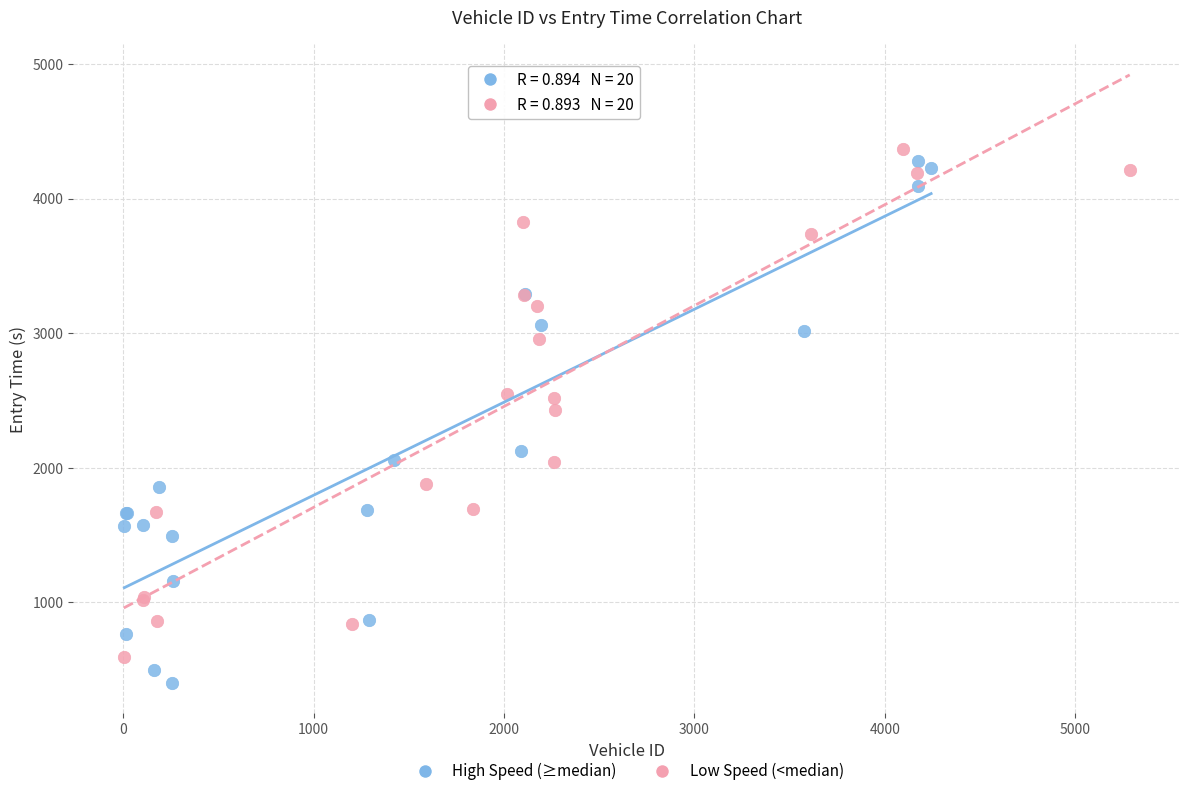

Which series reaches the maximum Y coordinate?

Low Speed (<median)